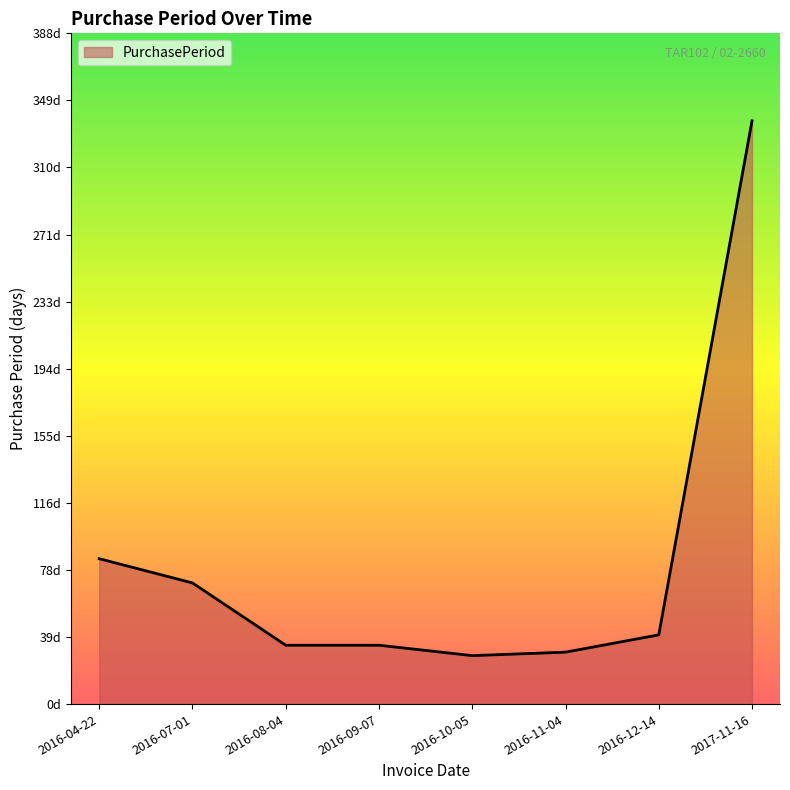

Does the chart have visible grid lines?

No